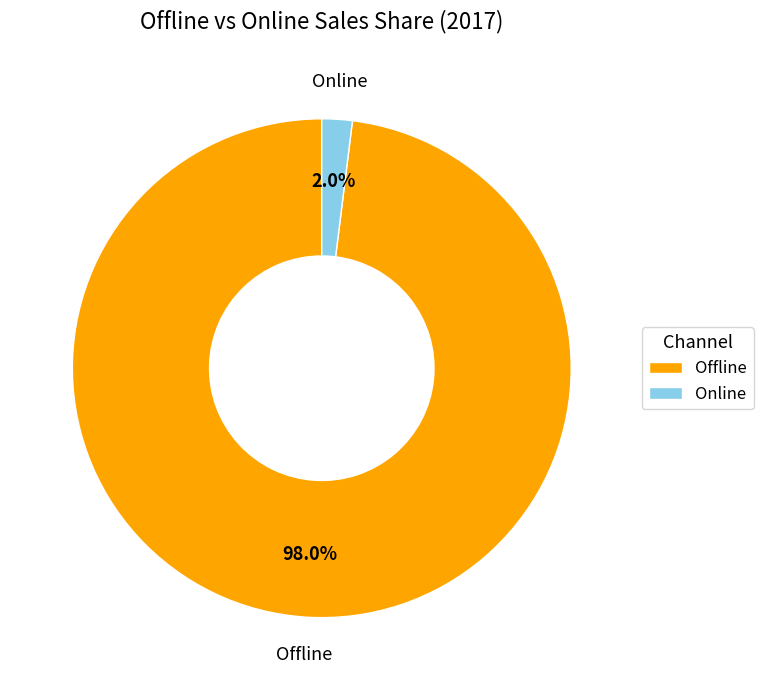

To the nearest percent, what percentage of the pie is Online?

2%